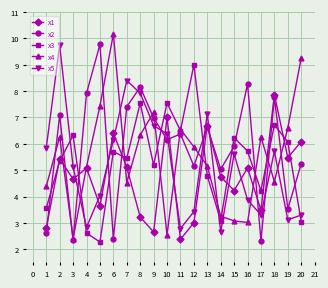

At which category does the chart reach its peak across all series?

6